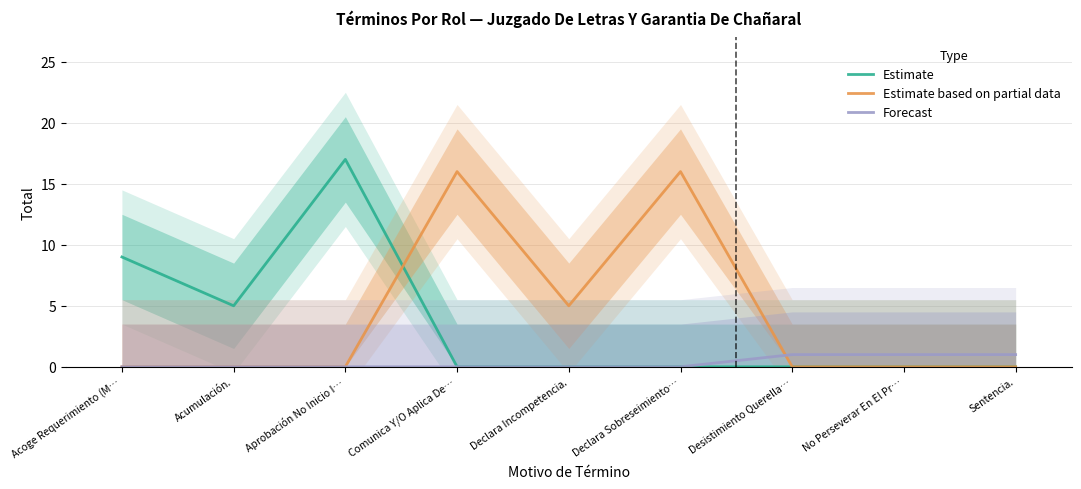

Rank the series at No Perseverar En El Pr… from highest to lowest value.

Forecast, Estimate, Estimate based on partial data